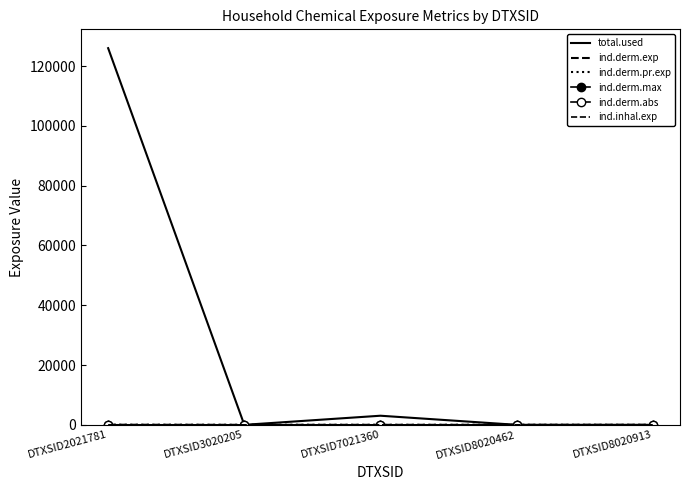

List the series in order of their peak value, highest first.

total.used, ind.derm.exp, ind.derm.pr.exp, ind.derm.abs, ind.inhal.exp, ind.derm.max